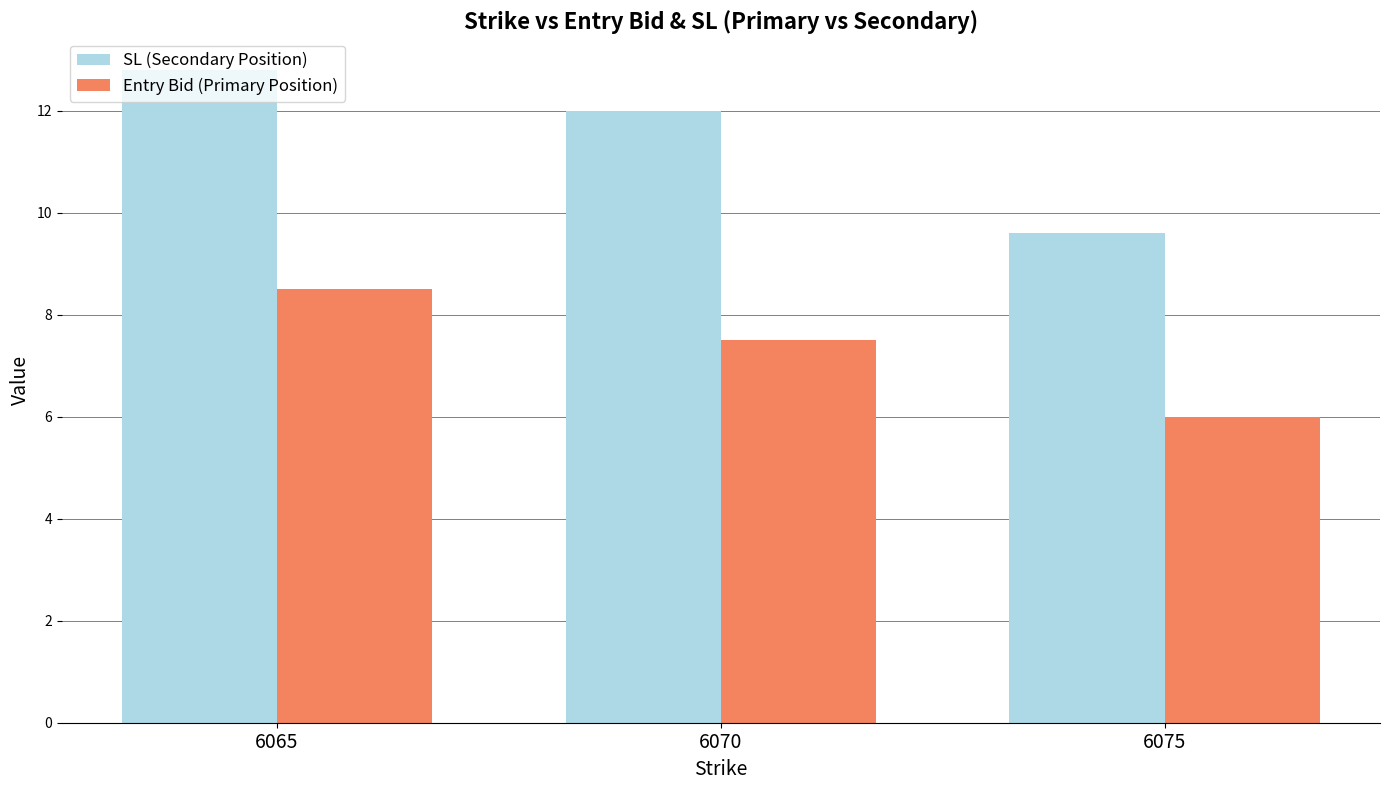

What is the difference between the highest and lowest values at 6075?

3.6